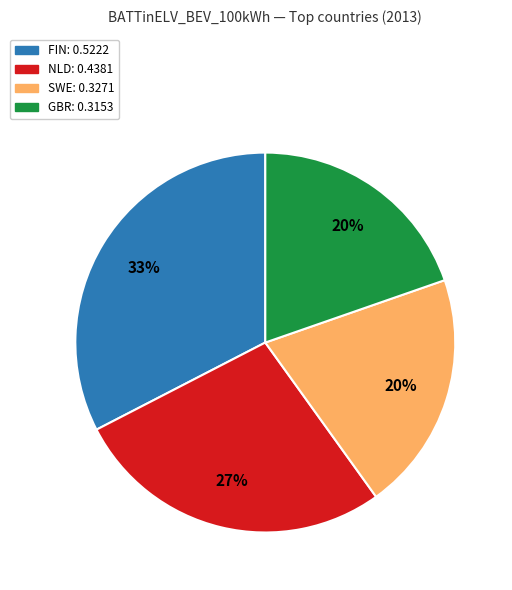

Does any single category account for the majority?

No